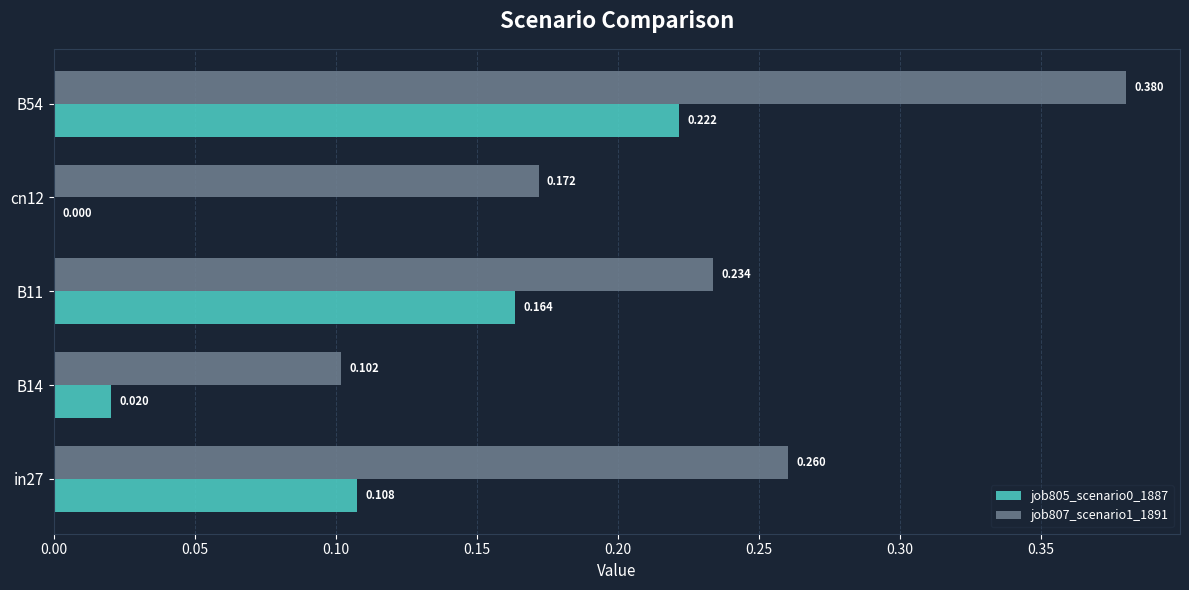

Is the value of job807_scenario1_1891 at B11 greater than the value of job805_scenario0_1887 at B54?

Yes